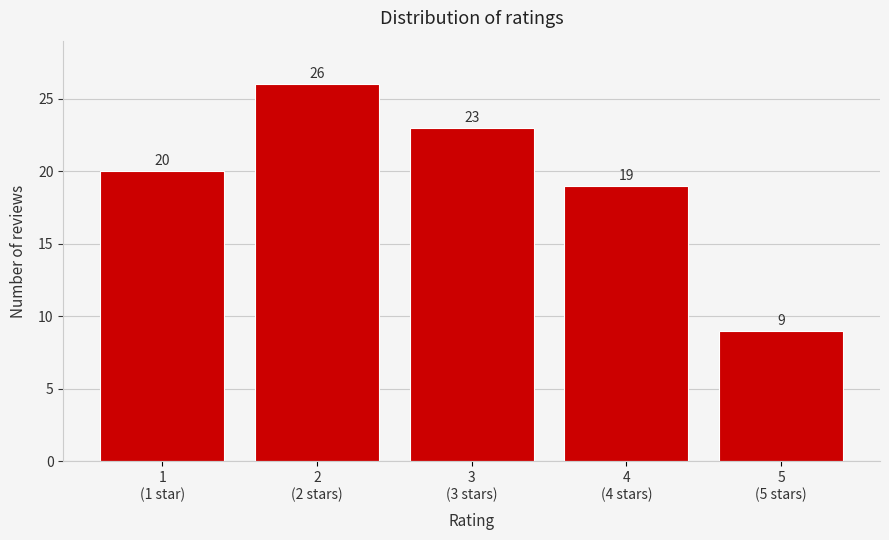

Reading left to right, what are all the values shown in this chart?

20	26	23	19	9